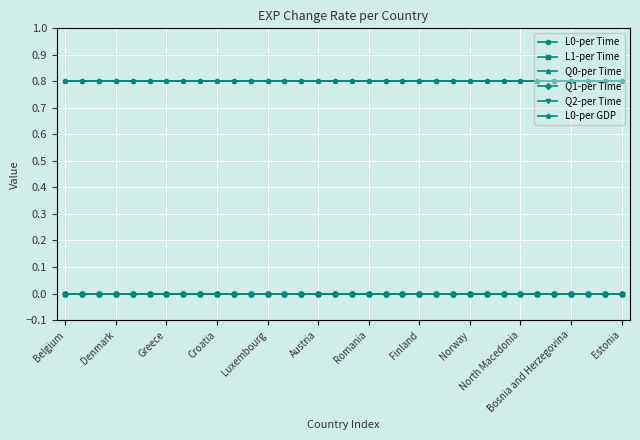

Is this an area chart (filled region under the line)?

No